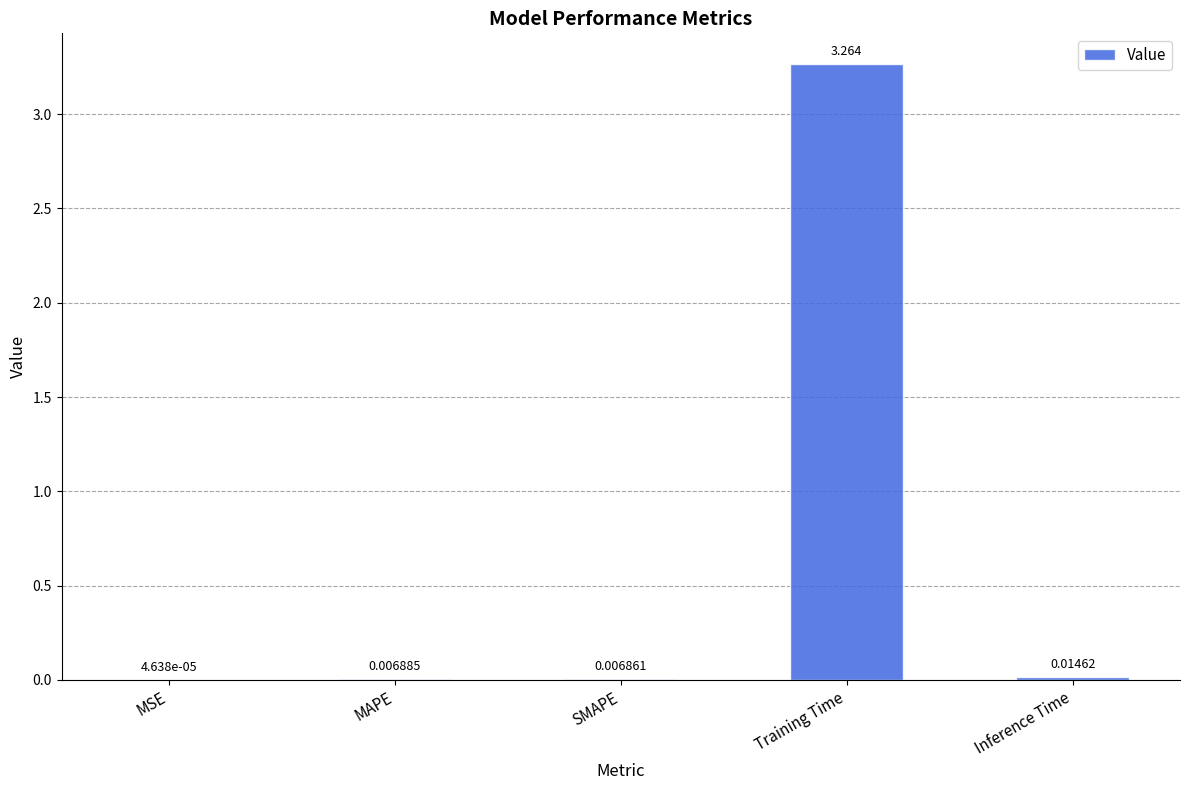

Between Training Time and Inference Time, which is larger?

Training Time